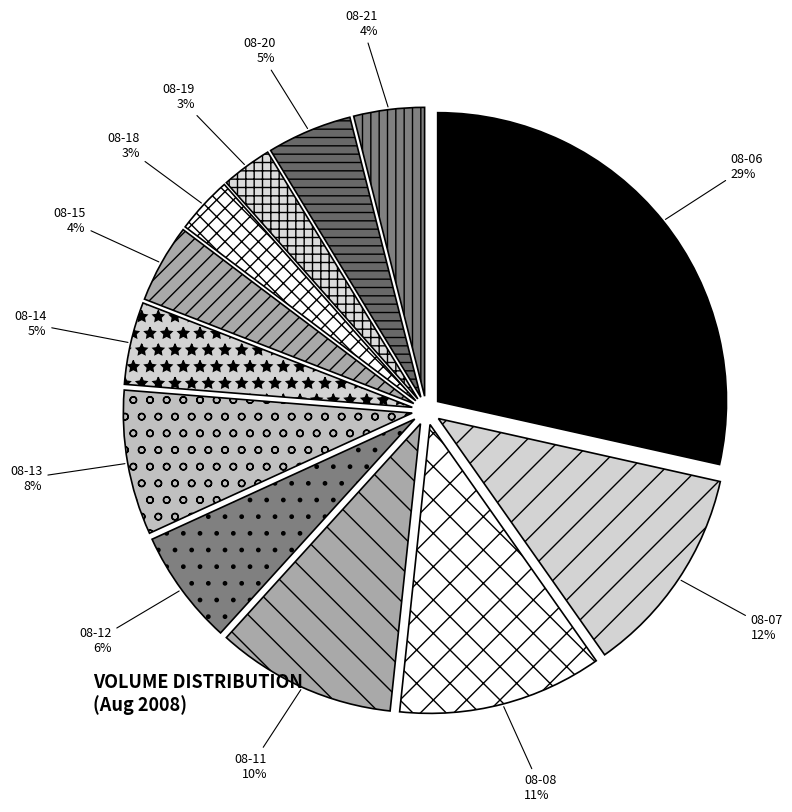

Count the number of slices in the pie.

12